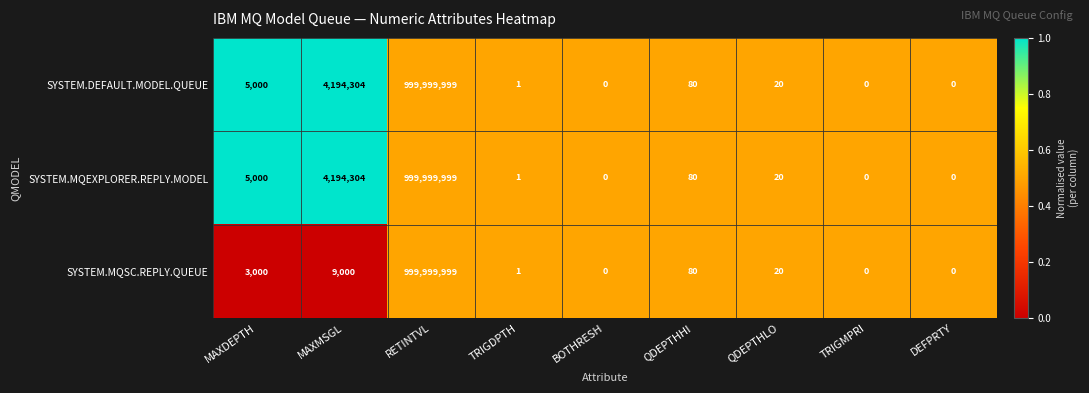

Is the value of SYSTEM.MQSC.REPLY.QUEUE at MAXDEPTH greater than the value of SYSTEM.DEFAULT.MODEL.QUEUE at QDEPTHLO?

Yes